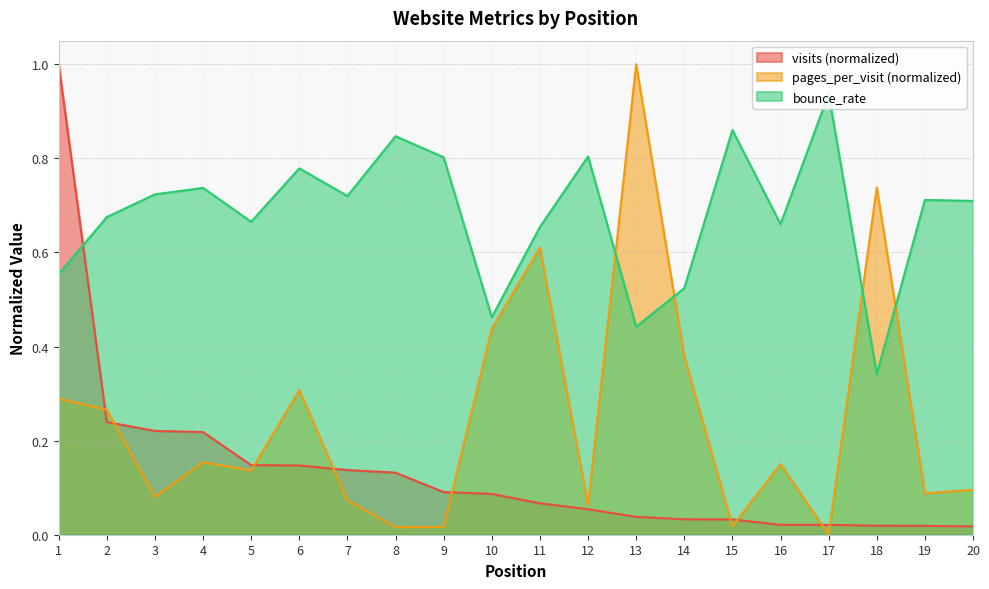

Does the chart display data point markers on the line(s)?

No